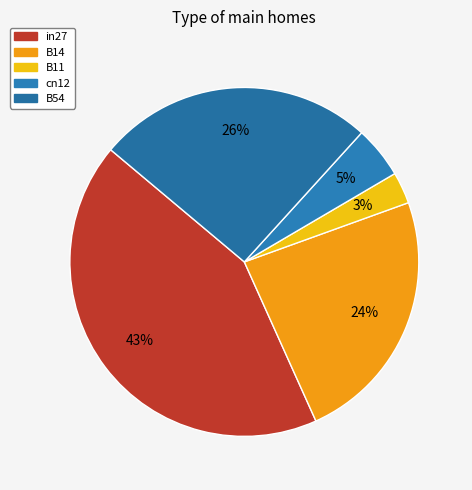

Is there any slice that represents more than half of the pie?

No